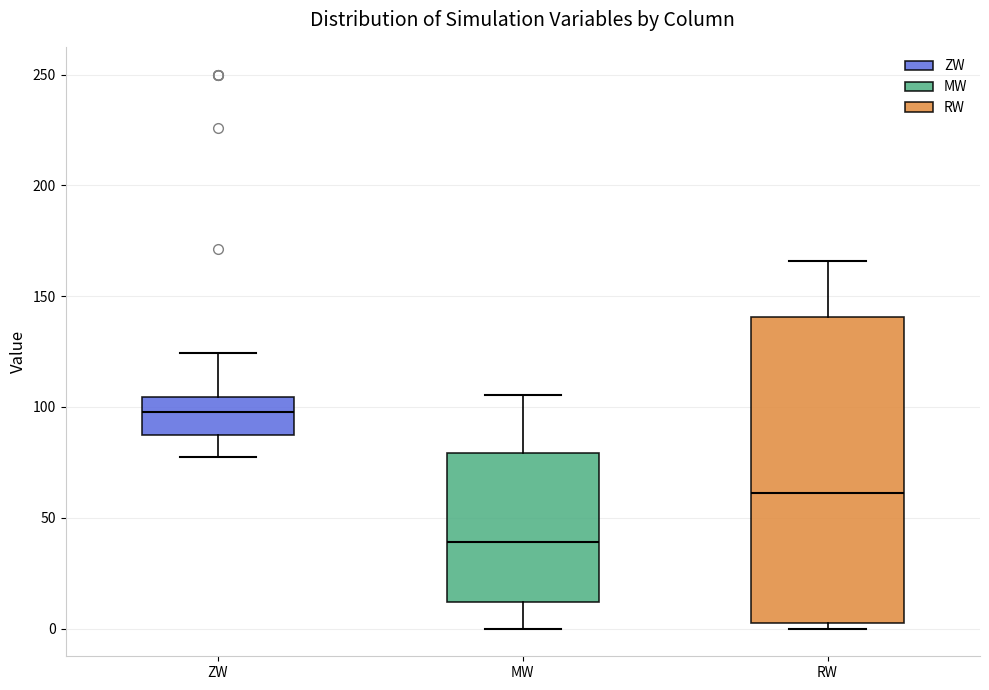

Reading left to right, transcribe this box plot: for each box, give where its median line is, the range the box spans, and where its two whiskers end, as read against the y-axis. The values are not printed on the chart, so give them approximately, as read against the axis.

ZW: median 100, box 85 to 105, whiskers 75 to 125
MW: median 40, box 10 to 80, whiskers 0 to 105
RW: median 60, box 5 to 140, whiskers 0 to 165